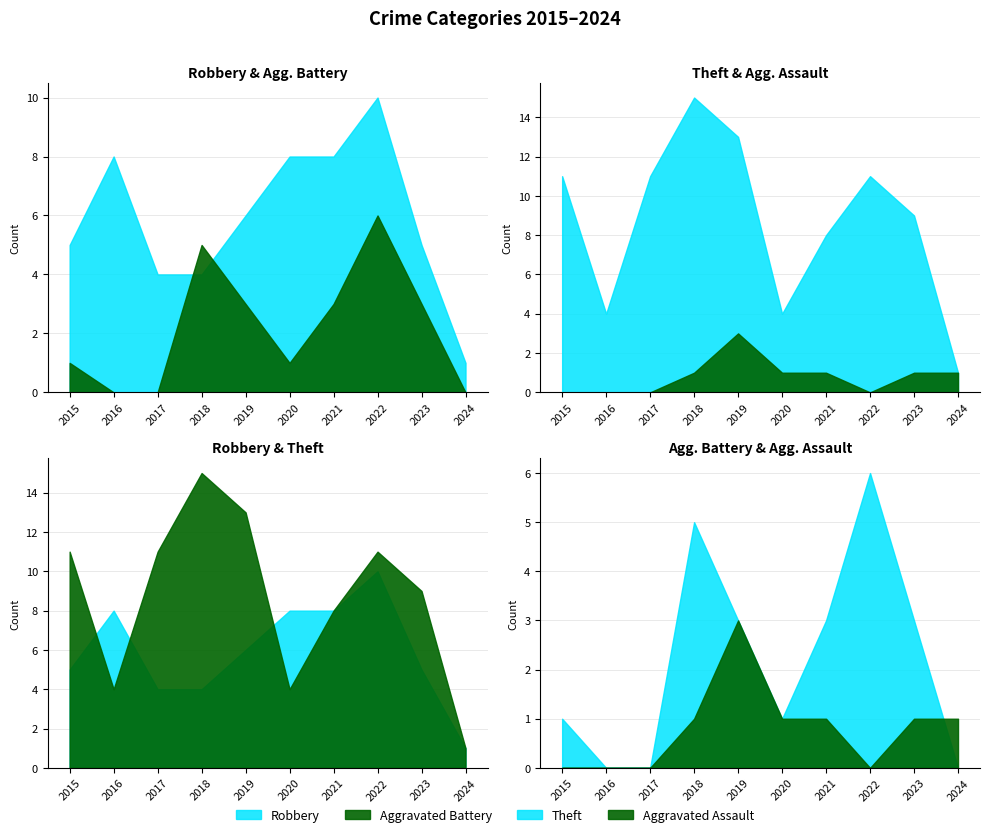

Rank the series by their maximum value, from highest to lowest.

Theft, Robbery, Aggravated Battery, Aggravated Assault